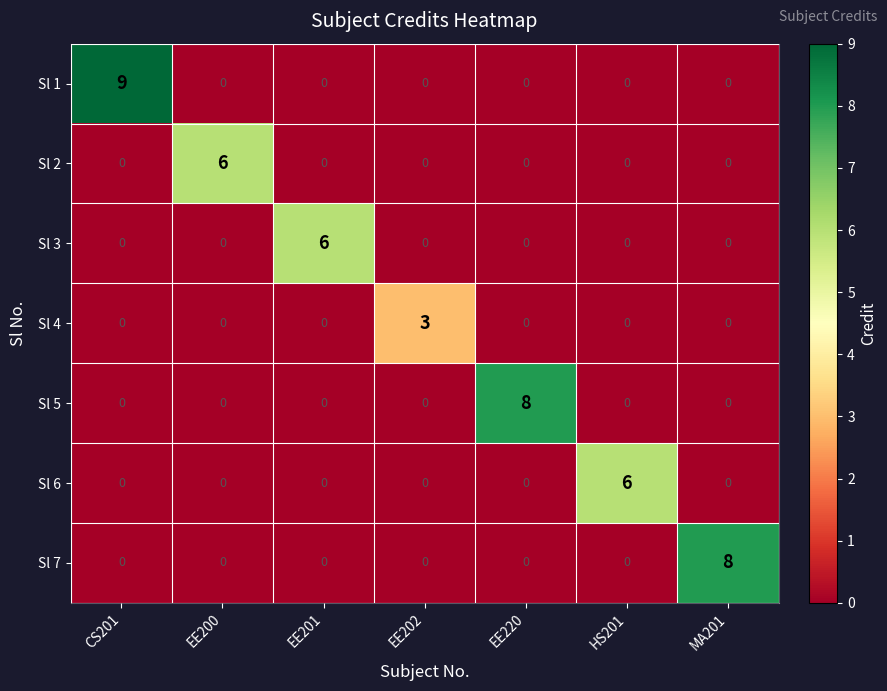

What is the spread (max minus min) of values at EE220?

8